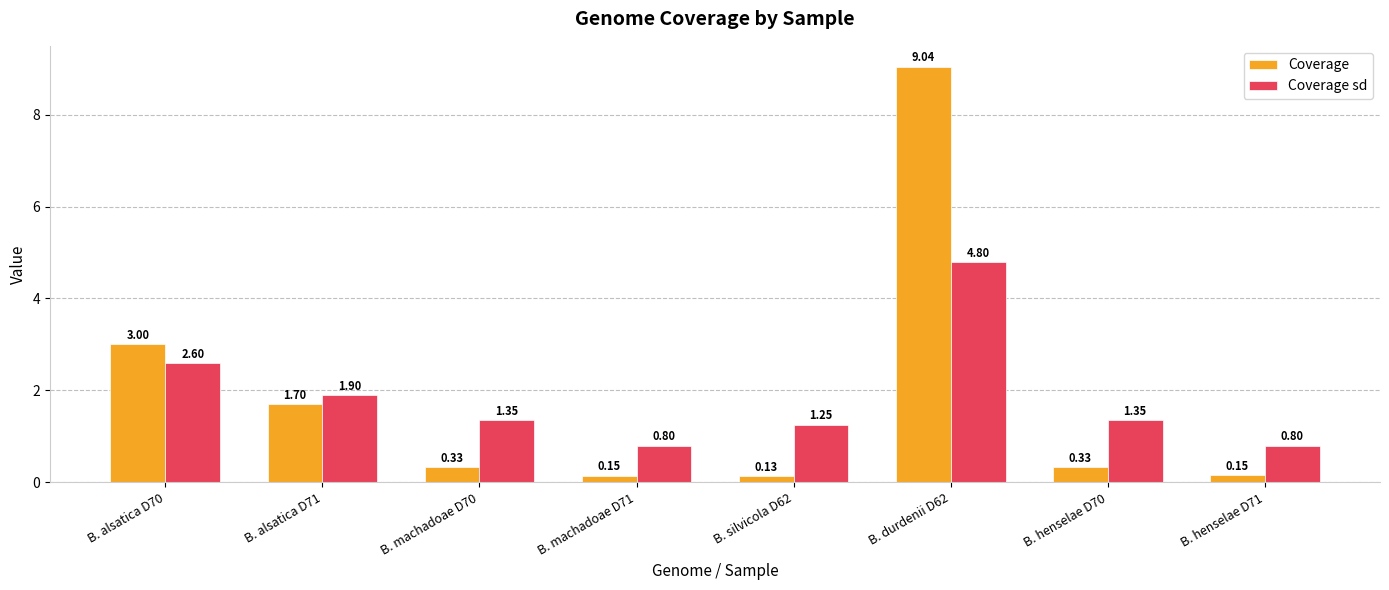

Which series has the largest total across all categories?

Coverage sd